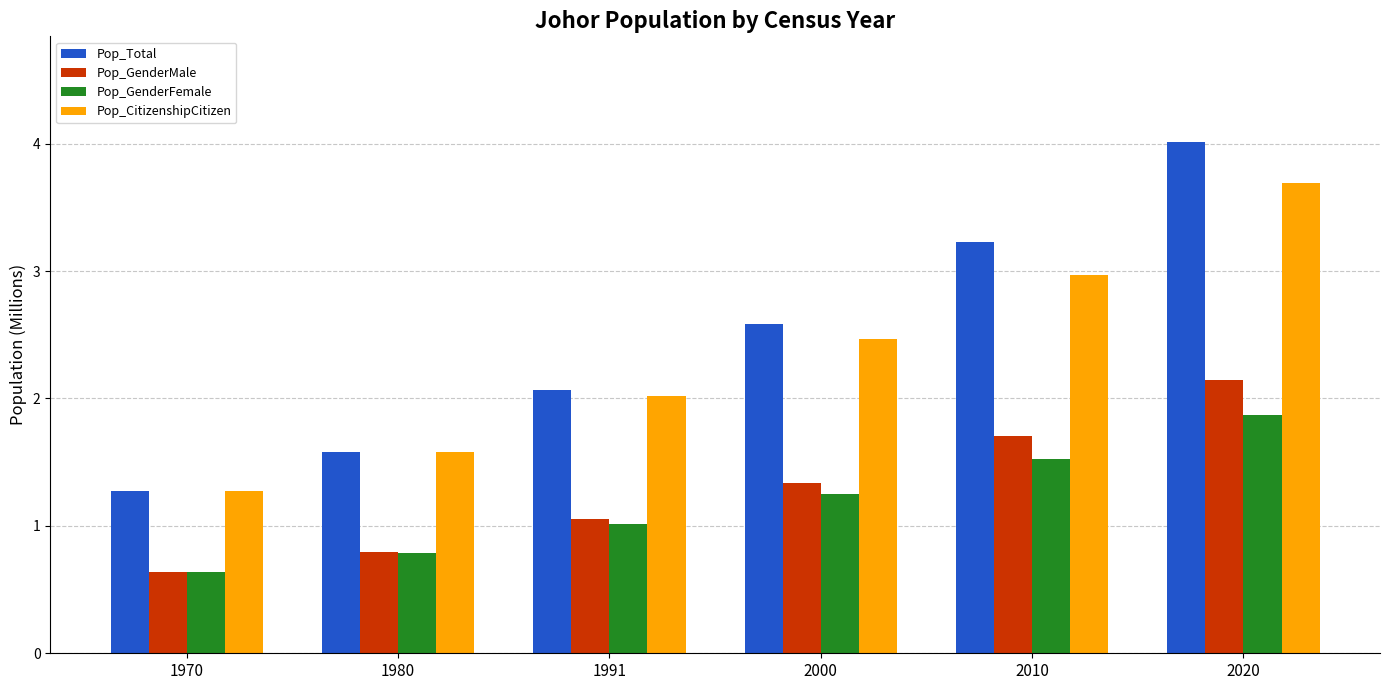

What is the difference between the maximum and minimum values in the Pop_GenderFemale series?

1.2